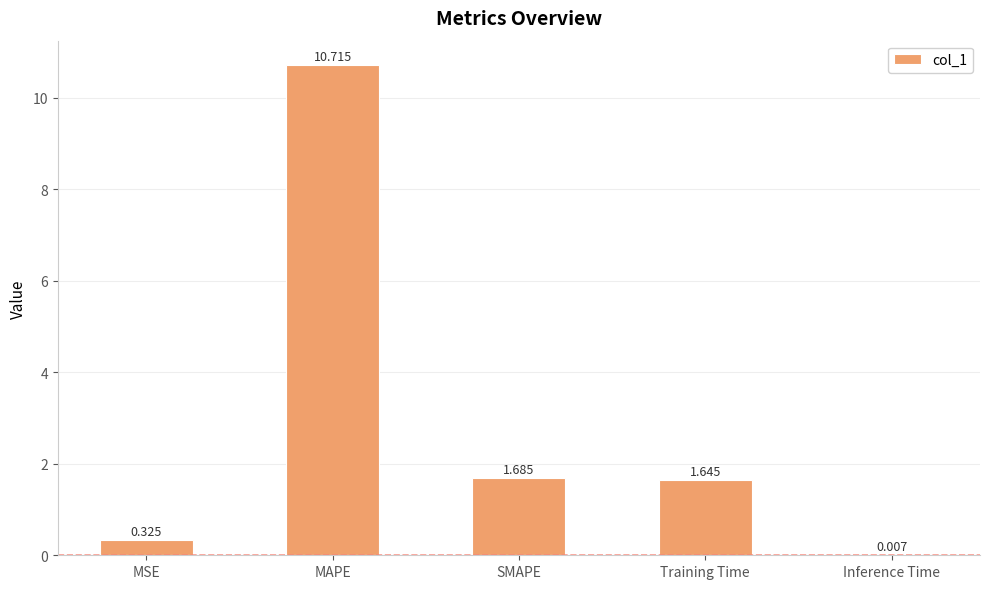

What value does the data have at MAPE?

10.7